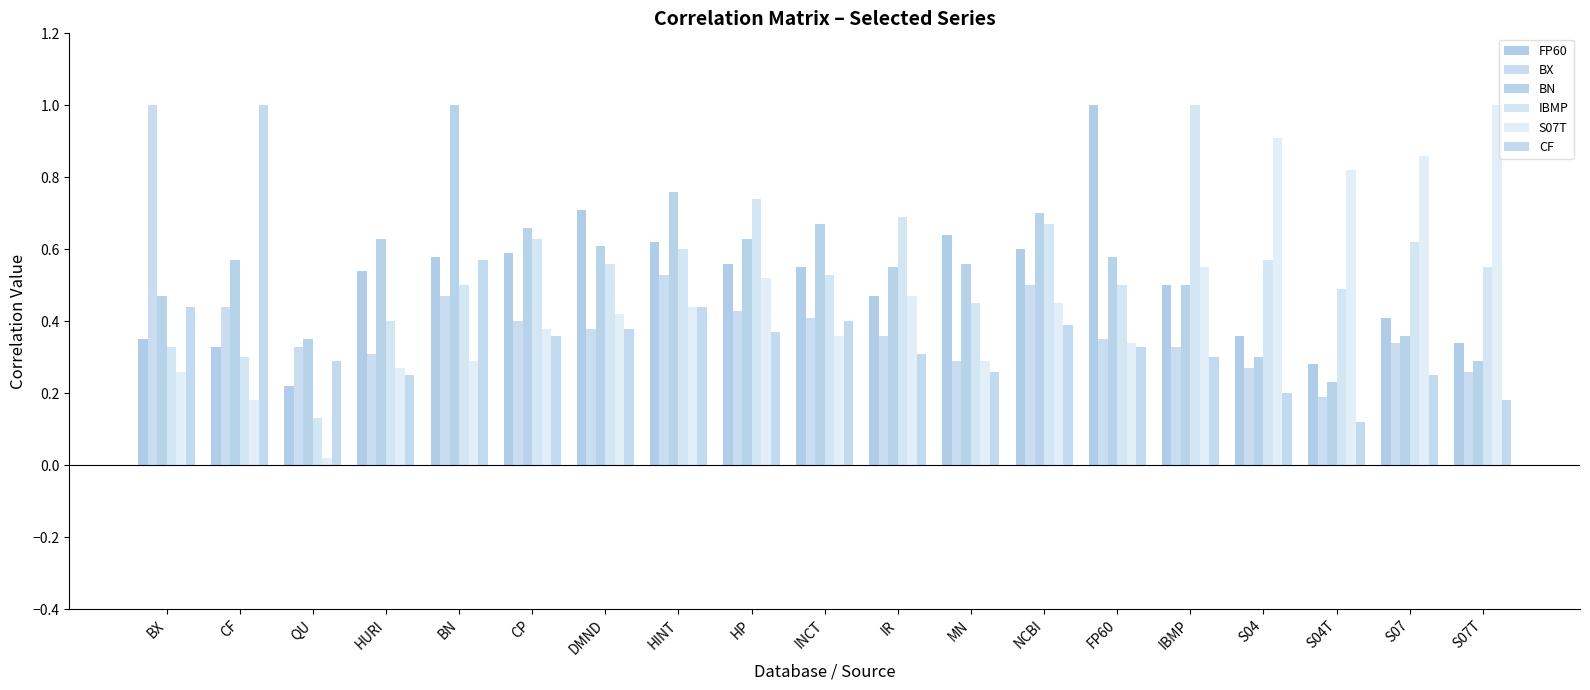

What is the label of the 8th bar from the left?

HINT